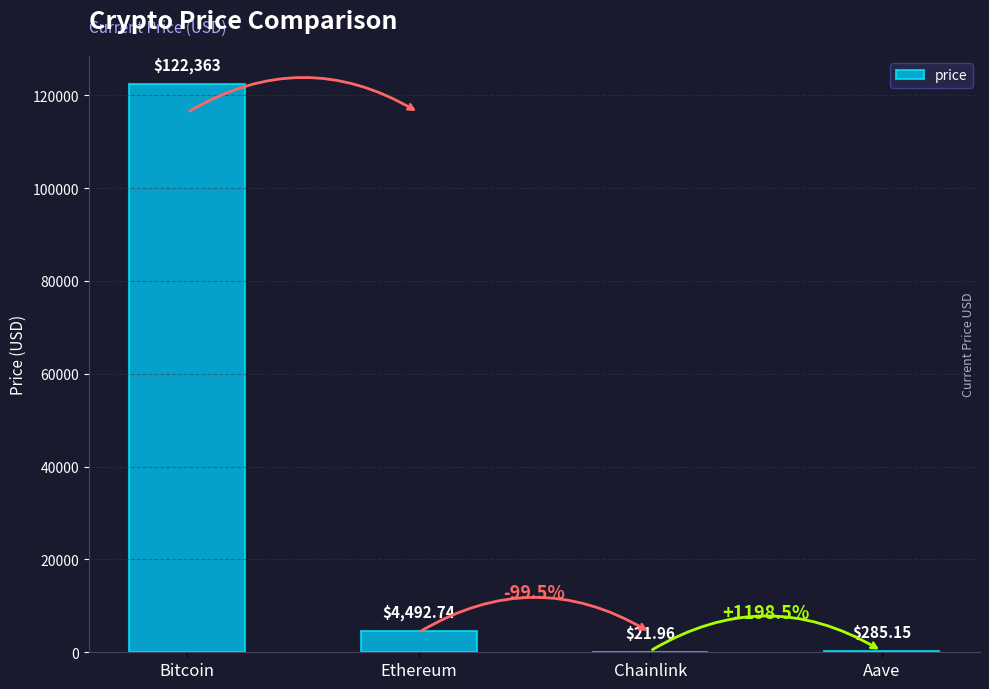

Which label corresponds to the largest value in the chart?

Bitcoin